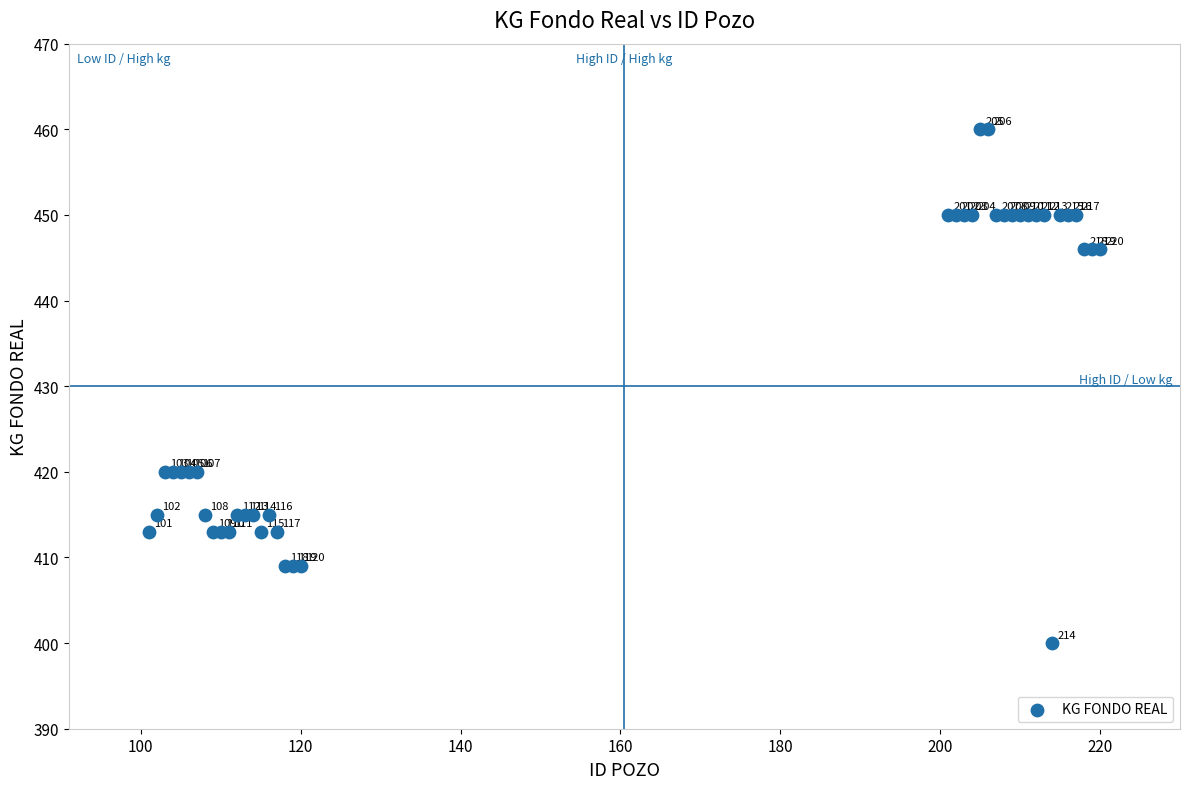

What Y value in the scatter plot is closest to 430?

420